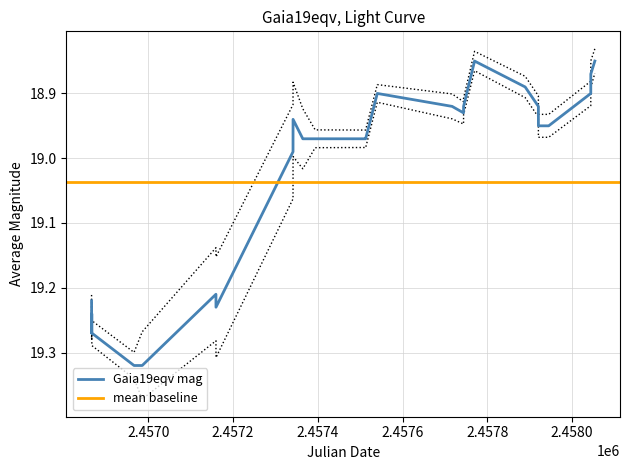

What is the greatest value displayed?

19.3